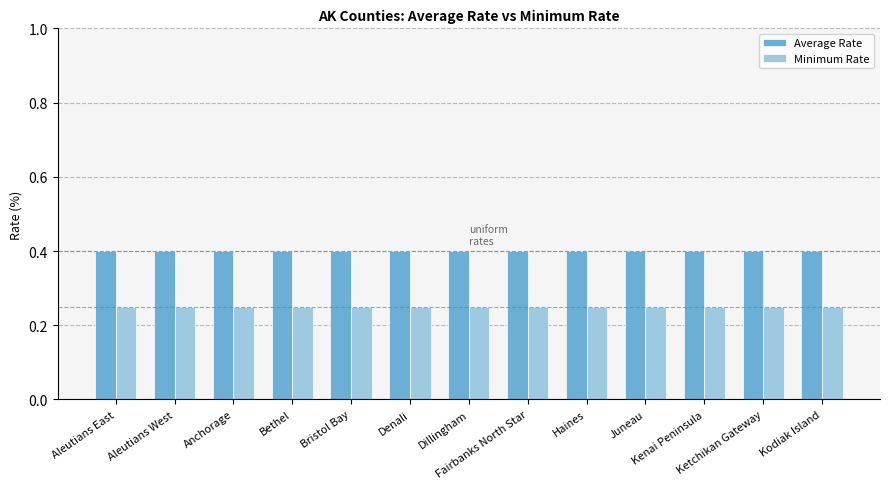

What is the maximum value shown in the chart?

0.4